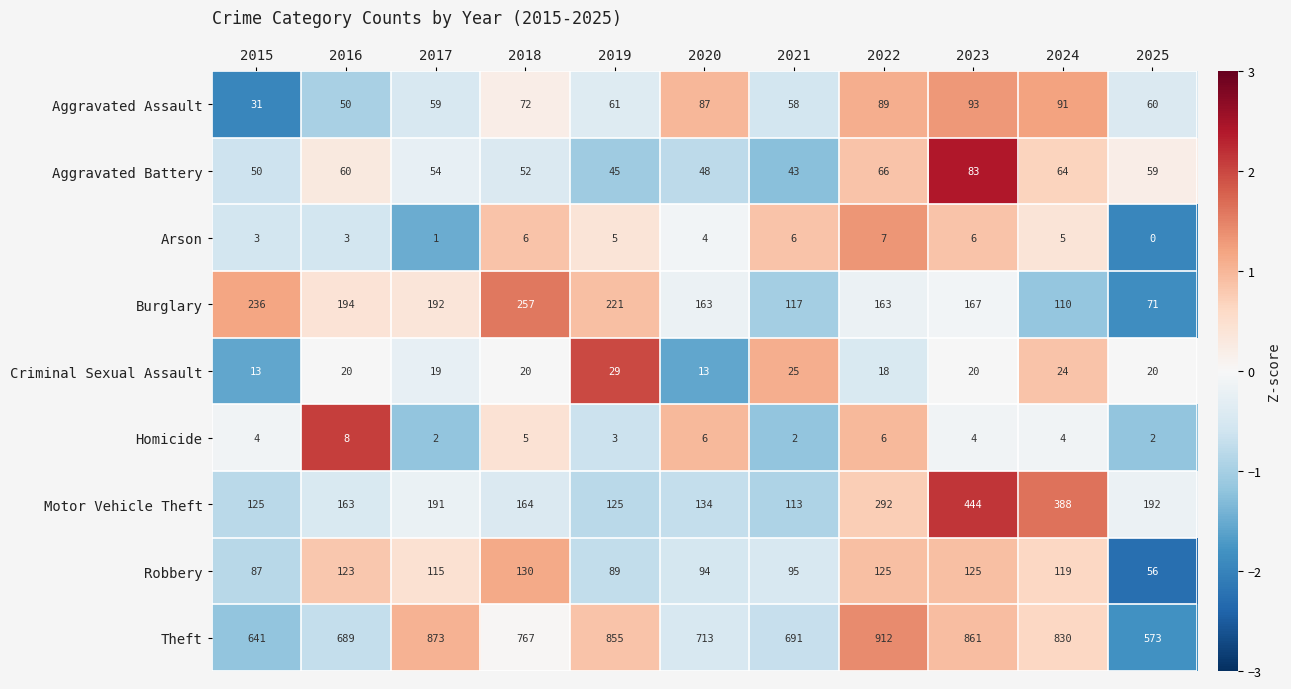

The value of Motor Vehicle Theft at 2019 is 173. True or false?

False